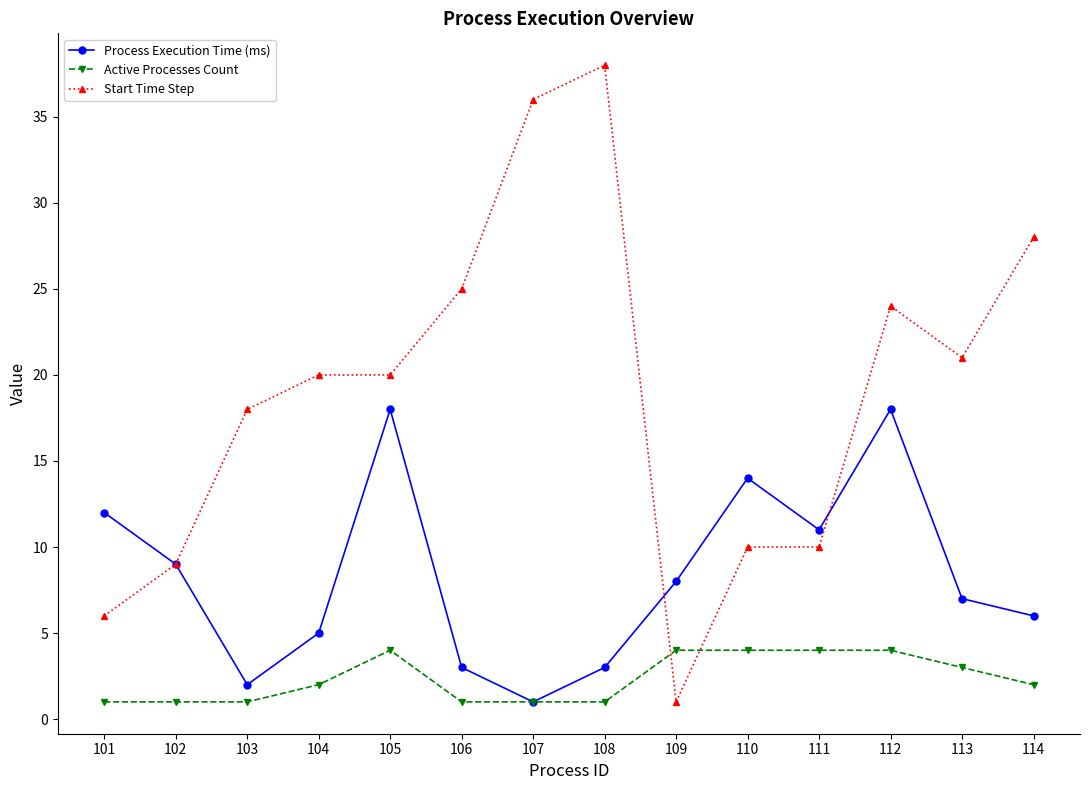

At which category does the chart reach its peak across all series?

108